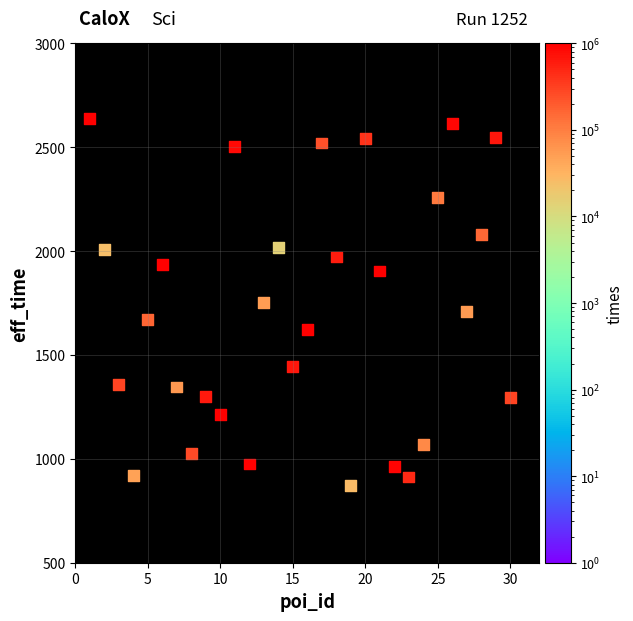

What is the range of X values (max minus min)?

29